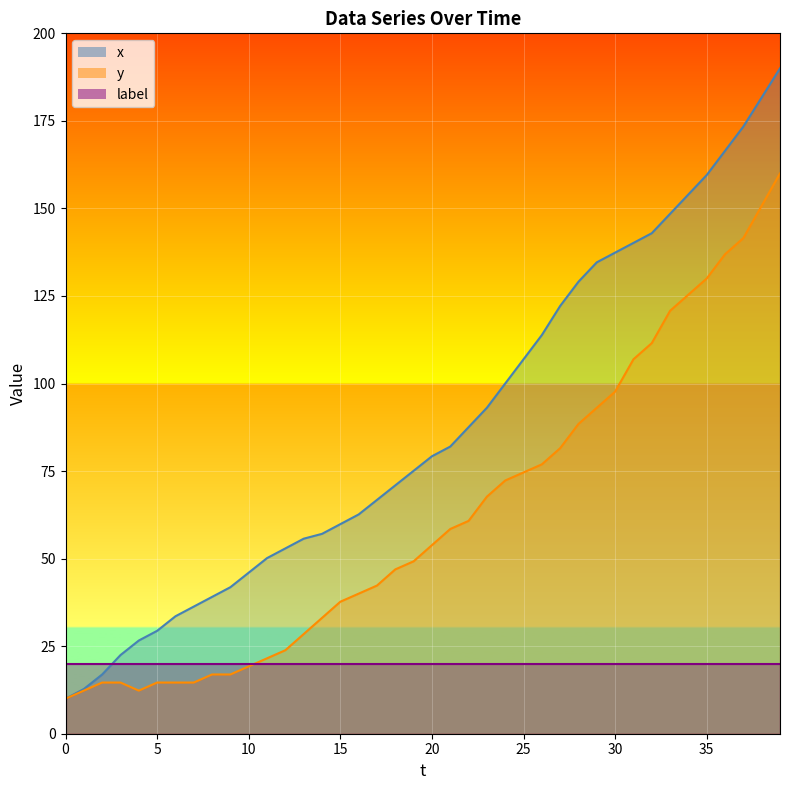

What is the minimum value for x?

10.0